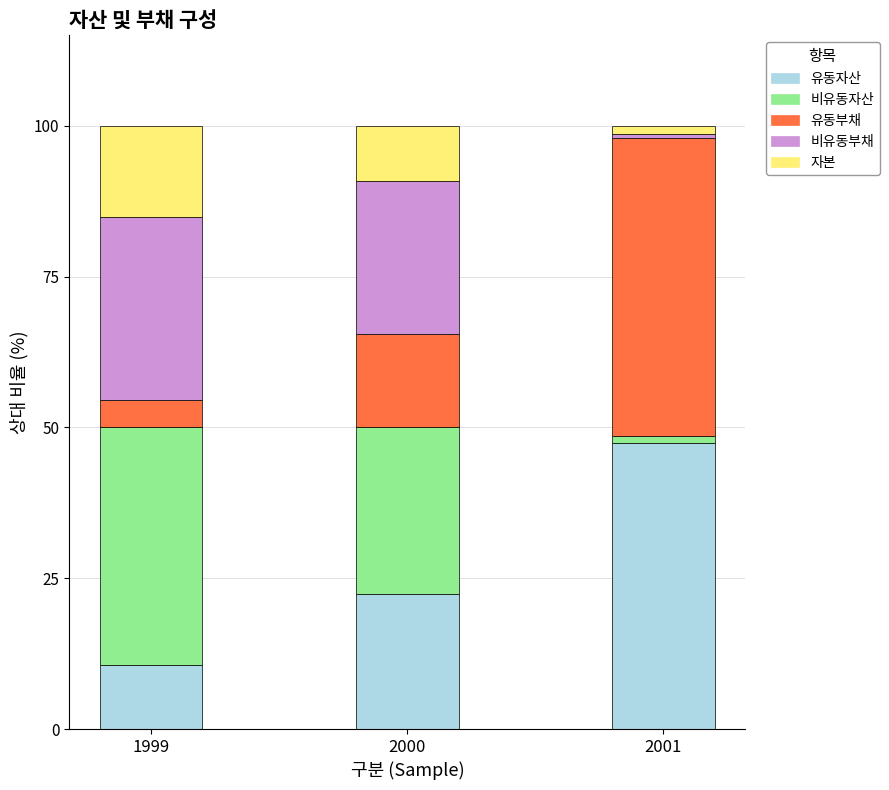

What are all the series names shown in the legend?

유동자산, 비유동자산, 유동부채, 비유동부채, 자본